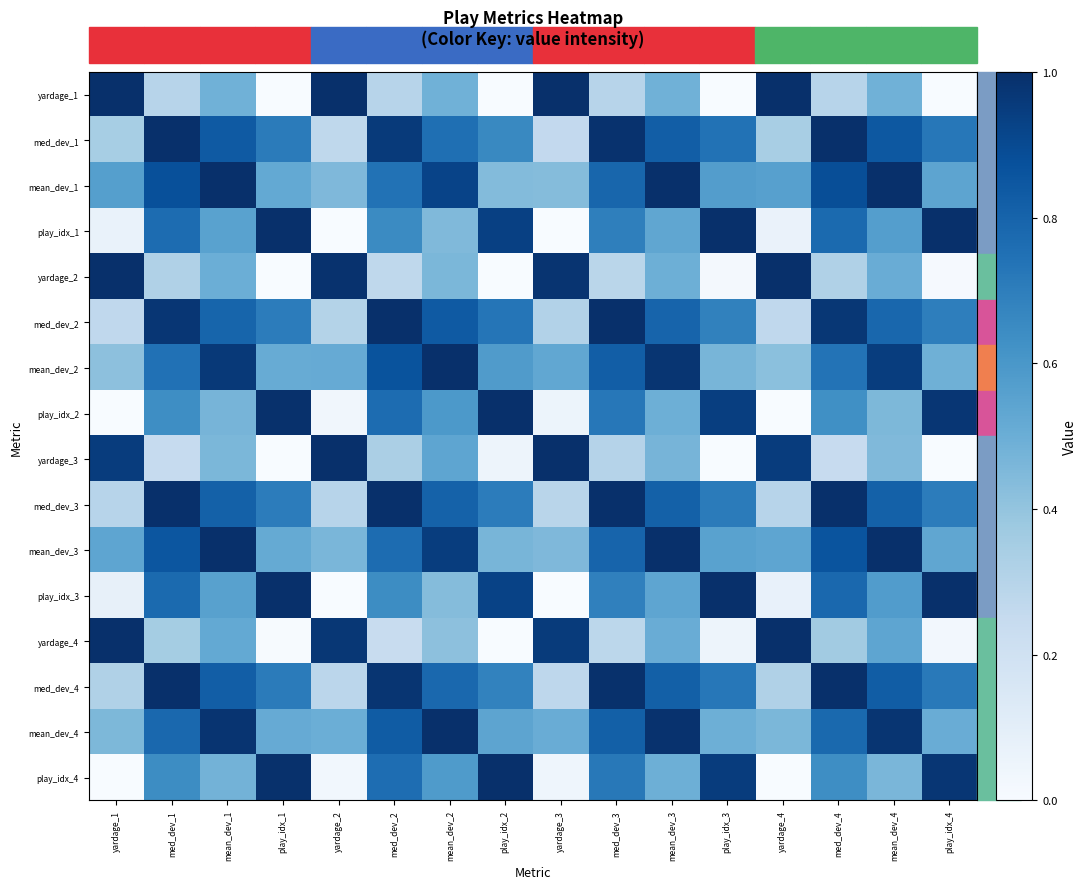

Reading right to left, list all the values displayed in this chart.

yardage_1: play_idx_4=0.0	mean_dev_4=0.5	med_dev_4=0.3	yardage_4=1.0	play_idx_3=0.0	mean_dev_3=0.5	med_dev_3=0.3	yardage_3=1.0	play_idx_2=0.0	mean_dev_2=0.5	med_dev_2=0.3	yardage_2=1.0	play_idx_1=0.0	mean_dev_1=0.5	med_dev_1=0.3	yardage_1=1.0
med_dev_1: play_idx_4=0.7	mean_dev_4=0.8	med_dev_4=1.0	yardage_4=0.3	play_idx_3=0.7	mean_dev_3=0.8	med_dev_3=1.0	yardage_3=0.3	play_idx_2=0.7	mean_dev_2=0.8	med_dev_2=1.0	yardage_2=0.3	play_idx_1=0.7	mean_dev_1=0.8	med_dev_1=1.0	yardage_1=0.3
mean_dev_1: play_idx_4=0.5	mean_dev_4=1.0	med_dev_4=0.9	yardage_4=0.6	play_idx_3=0.6	mean_dev_3=1.0	med_dev_3=0.8	yardage_3=0.4	play_idx_2=0.4	mean_dev_2=0.9	med_dev_2=0.7	yardage_2=0.5	play_idx_1=0.5	mean_dev_1=1.0	med_dev_1=0.9	yardage_1=0.6
play_idx_1: play_idx_4=1.0	mean_dev_4=0.6	med_dev_4=0.8	yardage_4=0.1	play_idx_3=1.0	mean_dev_3=0.5	med_dev_3=0.7	yardage_3=0.0	play_idx_2=0.9	mean_dev_2=0.4	med_dev_2=0.7	yardage_2=0.0	play_idx_1=1.0	mean_dev_1=0.6	med_dev_1=0.8	yardage_1=0.1
yardage_2: play_idx_4=0.0	mean_dev_4=0.5	med_dev_4=0.3	yardage_4=1.0	play_idx_3=0.0	mean_dev_3=0.5	med_dev_3=0.3	yardage_3=1.0	play_idx_2=0.0	mean_dev_2=0.5	med_dev_2=0.3	yardage_2=1.0	play_idx_1=0.0	mean_dev_1=0.5	med_dev_1=0.3	yardage_1=1.0
med_dev_2: play_idx_4=0.7	mean_dev_4=0.8	med_dev_4=1.0	yardage_4=0.3	play_idx_3=0.7	mean_dev_3=0.8	med_dev_3=1.0	yardage_3=0.3	play_idx_2=0.7	mean_dev_2=0.8	med_dev_2=1.0	yardage_2=0.3	play_idx_1=0.7	mean_dev_1=0.8	med_dev_1=1.0	yardage_1=0.3
mean_dev_2: play_idx_4=0.5	mean_dev_4=0.9	med_dev_4=0.7	yardage_4=0.4	play_idx_3=0.5	mean_dev_3=1.0	med_dev_3=0.8	yardage_3=0.5	play_idx_2=0.6	mean_dev_2=1.0	med_dev_2=0.9	yardage_2=0.5	play_idx_1=0.5	mean_dev_1=1.0	med_dev_1=0.7	yardage_1=0.4
play_idx_2: play_idx_4=1.0	mean_dev_4=0.5	med_dev_4=0.6	yardage_4=0.0	play_idx_3=0.9	mean_dev_3=0.5	med_dev_3=0.7	yardage_3=0.1	play_idx_2=1.0	mean_dev_2=0.6	med_dev_2=0.8	yardage_2=0.0	play_idx_1=1.0	mean_dev_1=0.5	med_dev_1=0.6	yardage_1=0.0
yardage_3: play_idx_4=0.0	mean_dev_4=0.4	med_dev_4=0.2	yardage_4=1.0	play_idx_3=0.0	mean_dev_3=0.5	med_dev_3=0.3	yardage_3=1.0	play_idx_2=0.0	mean_dev_2=0.5	med_dev_2=0.3	yardage_2=1.0	play_idx_1=0.0	mean_dev_1=0.5	med_dev_1=0.2	yardage_1=0.9
med_dev_3: play_idx_4=0.7	mean_dev_4=0.8	med_dev_4=1.0	yardage_4=0.3	play_idx_3=0.7	mean_dev_3=0.8	med_dev_3=1.0	yardage_3=0.3	play_idx_2=0.7	mean_dev_2=0.8	med_dev_2=1.0	yardage_2=0.3	play_idx_1=0.7	mean_dev_1=0.8	med_dev_1=1.0	yardage_1=0.3
mean_dev_3: play_idx_4=0.5	mean_dev_4=1.0	med_dev_4=0.9	yardage_4=0.5	play_idx_3=0.6	mean_dev_3=1.0	med_dev_3=0.8	yardage_3=0.5	play_idx_2=0.5	mean_dev_2=0.9	med_dev_2=0.8	yardage_2=0.5	play_idx_1=0.5	mean_dev_1=1.0	med_dev_1=0.9	yardage_1=0.5
play_idx_3: play_idx_4=1.0	mean_dev_4=0.6	med_dev_4=0.8	yardage_4=0.1	play_idx_3=1.0	mean_dev_3=0.5	med_dev_3=0.7	yardage_3=0.0	play_idx_2=0.9	mean_dev_2=0.4	med_dev_2=0.6	yardage_2=0.0	play_idx_1=1.0	mean_dev_1=0.6	med_dev_1=0.8	yardage_1=0.1
yardage_4: play_idx_4=0.0	mean_dev_4=0.5	med_dev_4=0.4	yardage_4=1.0	play_idx_3=0.0	mean_dev_3=0.5	med_dev_3=0.3	yardage_3=1.0	play_idx_2=0.0	mean_dev_2=0.4	med_dev_2=0.2	yardage_2=1.0	play_idx_1=0.0	mean_dev_1=0.5	med_dev_1=0.4	yardage_1=1.0
med_dev_4: play_idx_4=0.7	mean_dev_4=0.8	med_dev_4=1.0	yardage_4=0.3	play_idx_3=0.7	mean_dev_3=0.8	med_dev_3=1.0	yardage_3=0.3	play_idx_2=0.7	mean_dev_2=0.8	med_dev_2=1.0	yardage_2=0.3	play_idx_1=0.7	mean_dev_1=0.8	med_dev_1=1.0	yardage_1=0.3
mean_dev_4: play_idx_4=0.5	mean_dev_4=1.0	med_dev_4=0.8	yardage_4=0.5	play_idx_3=0.5	mean_dev_3=1.0	med_dev_3=0.8	yardage_3=0.5	play_idx_2=0.5	mean_dev_2=1.0	med_dev_2=0.8	yardage_2=0.5	play_idx_1=0.5	mean_dev_1=1.0	med_dev_1=0.8	yardage_1=0.5
play_idx_4: play_idx_4=1.0	mean_dev_4=0.5	med_dev_4=0.6	yardage_4=0.0	play_idx_3=1.0	mean_dev_3=0.5	med_dev_3=0.7	yardage_3=0.0	play_idx_2=1.0	mean_dev_2=0.6	med_dev_2=0.8	yardage_2=0.0	play_idx_1=1.0	mean_dev_1=0.5	med_dev_1=0.6	yardage_1=0.0